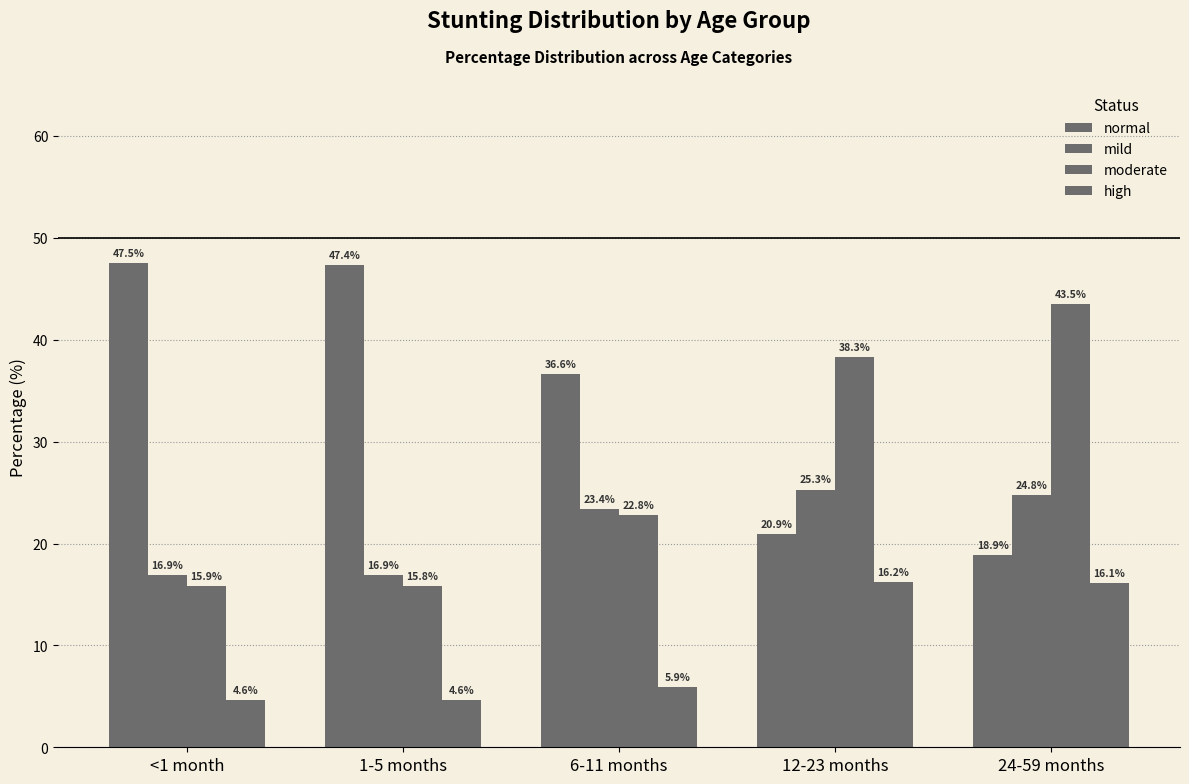

How many bars are there in each group?

4